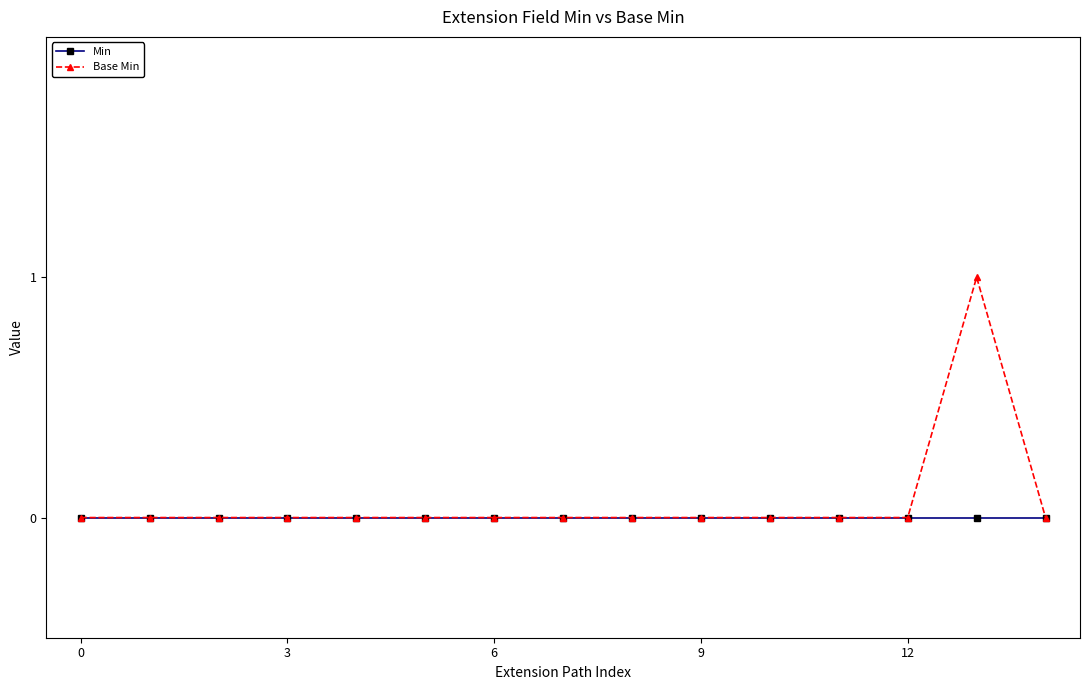

True or false: Base Min has more than 0 points higher than both neighbors.

True